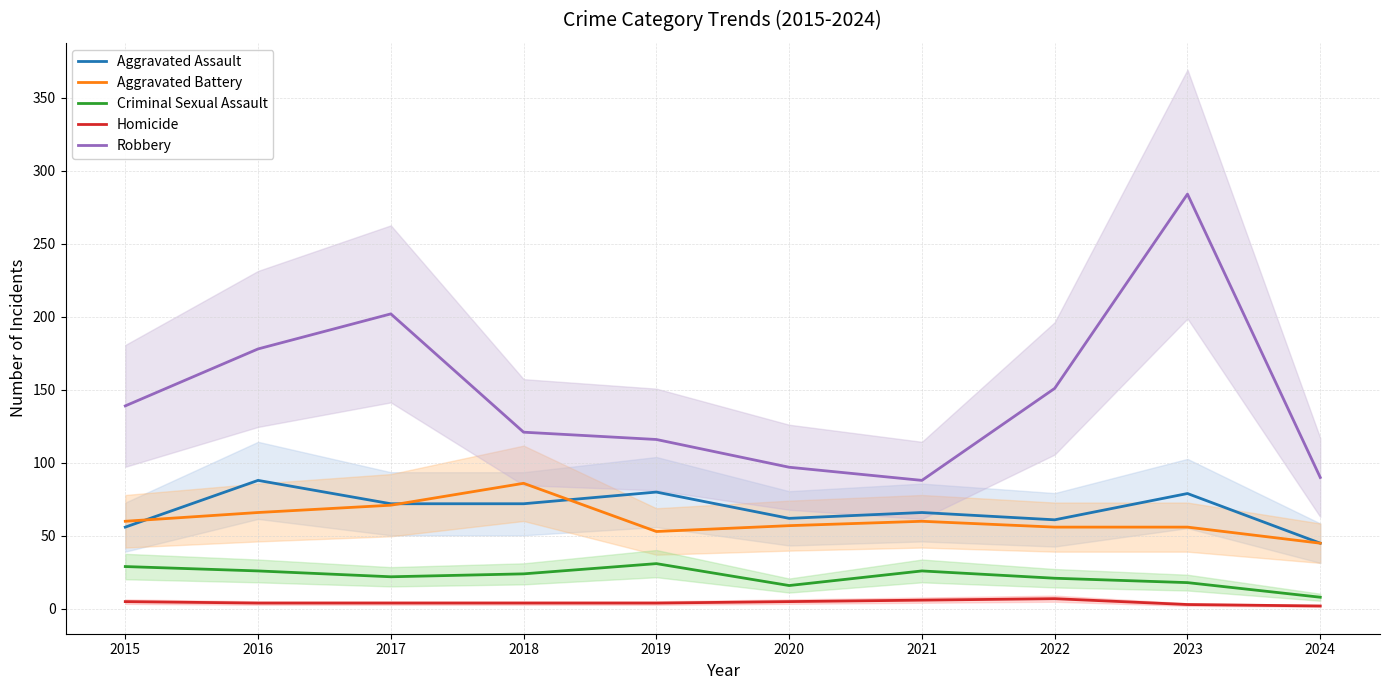

True or false: Criminal Sexual Assault and Aggravated Battery intersect in this chart.

False